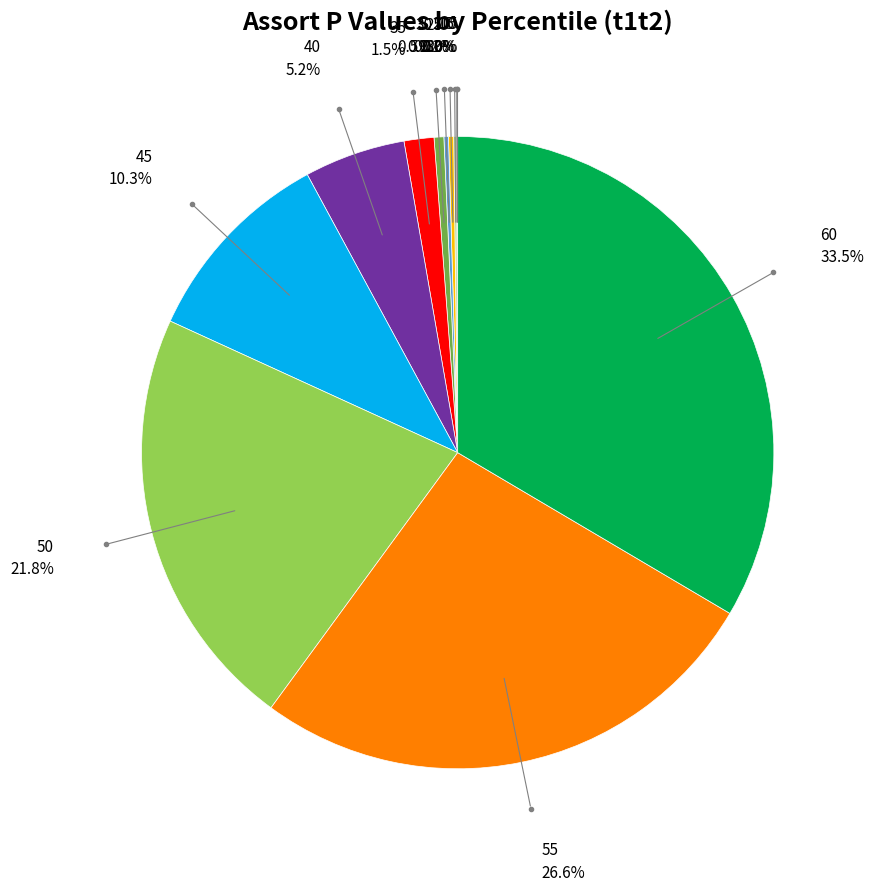

Is there a majority slice in this chart?

No